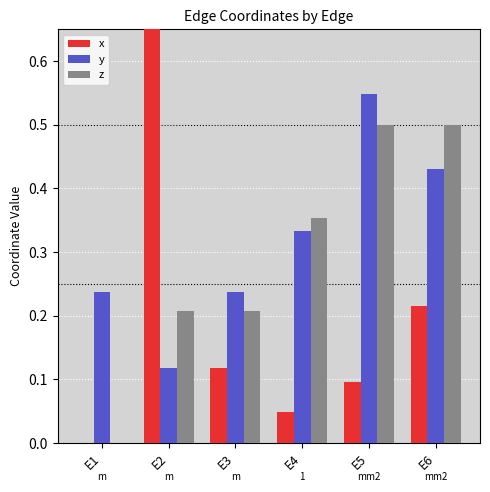

Which series has the largest range (max minus min)?

x